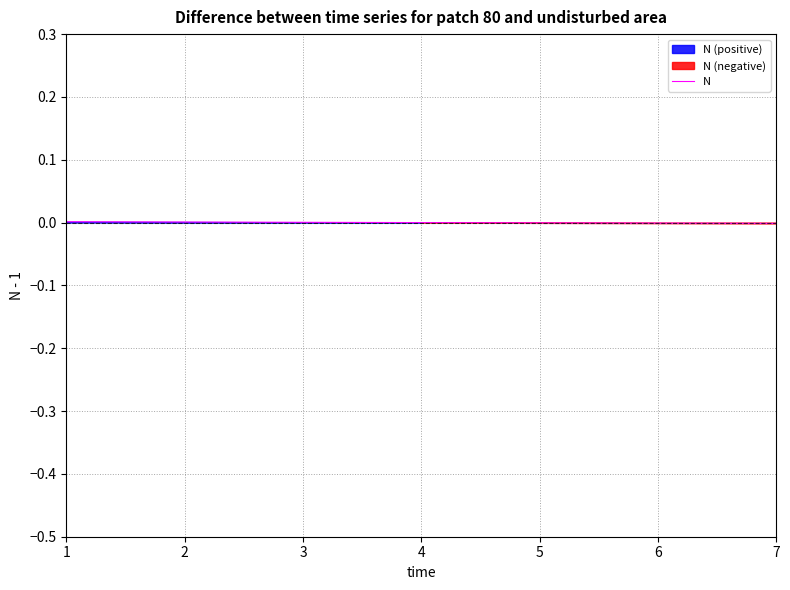

Count the number of data series in this chart.

1